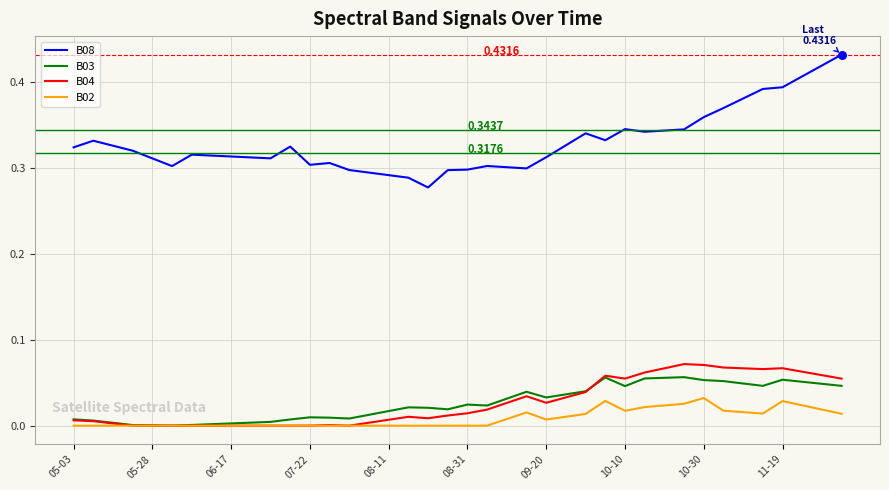

What are all the series names shown in the legend?

B08, B03, B04, B02